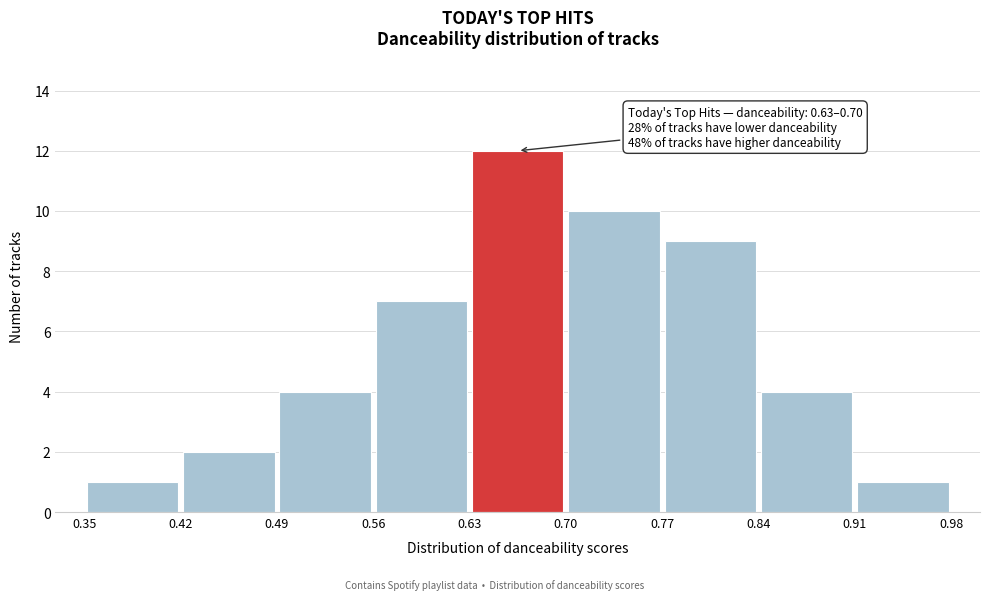

Which range on the x-axis has the tallest bar?

0.63 to 0.70